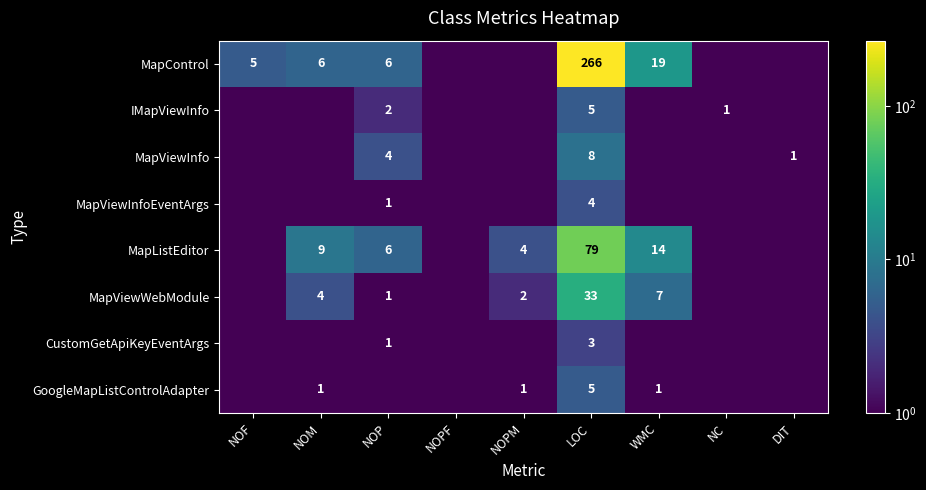

Is the value of MapViewInfo at NOP greater than the value of IMapViewInfo at NC?

Yes